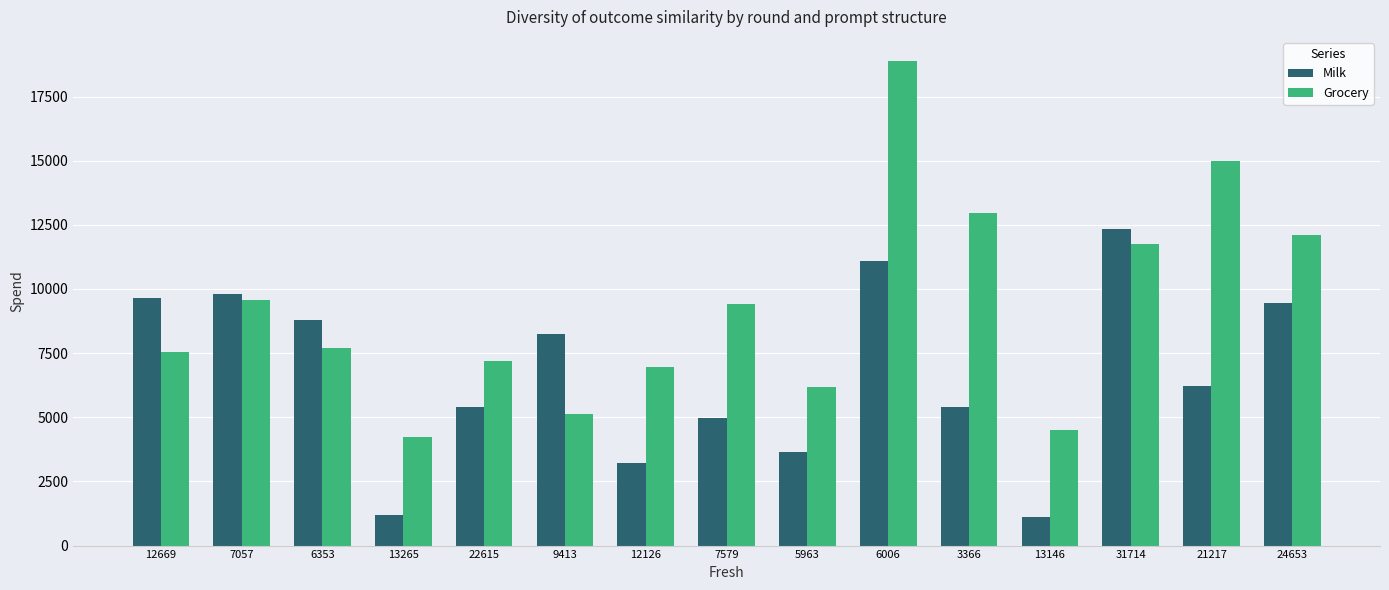

Are the bars horizontal?

No